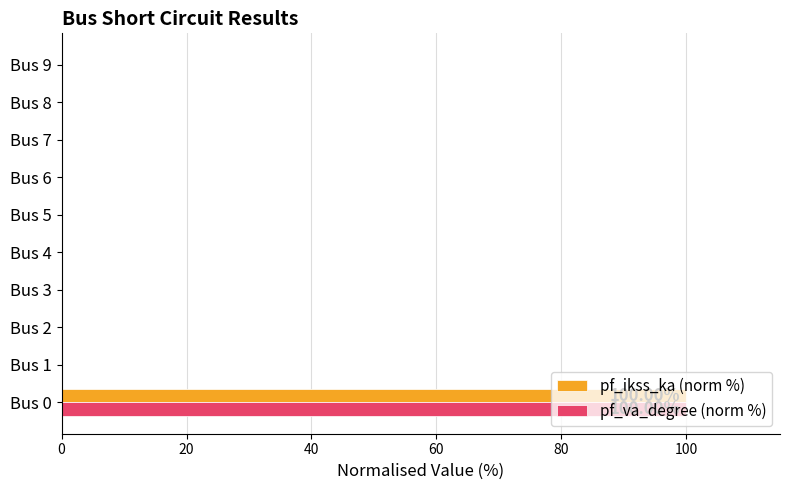

What is the sum of all pf_ikss_ka (norm %) values?

100